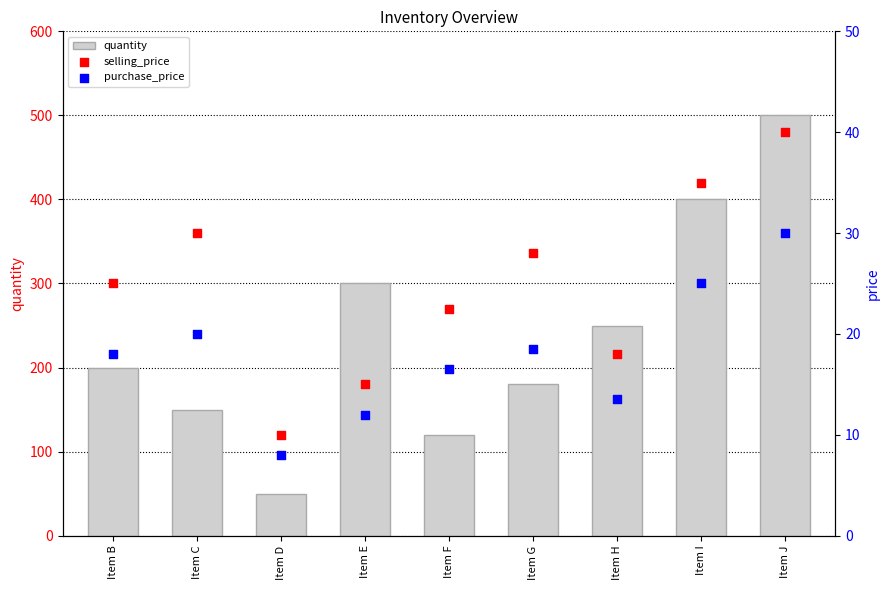

Which series reaches the maximum Y coordinate?

quantity